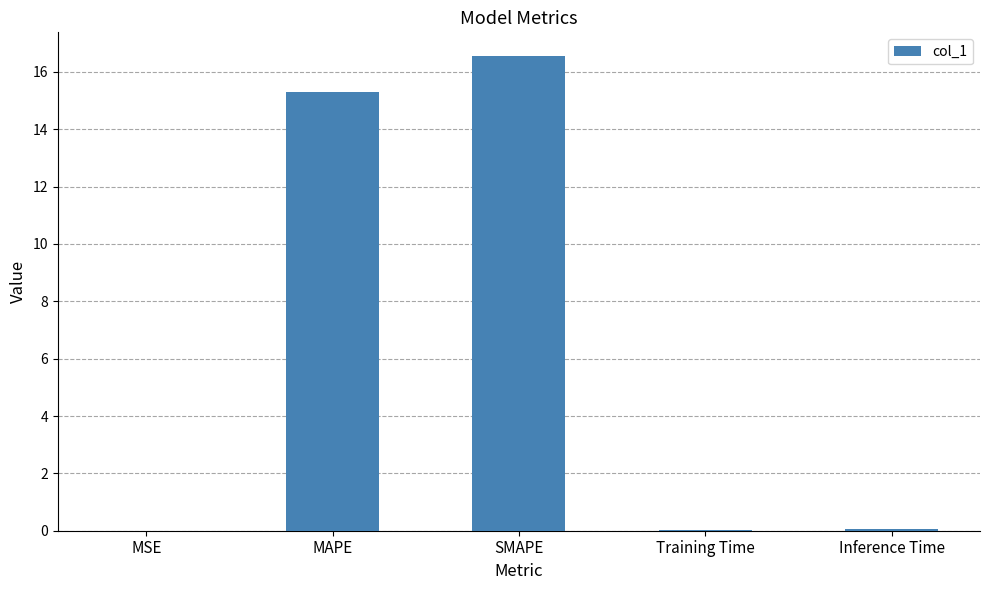

Which label corresponds to the largest value in the chart?

SMAPE